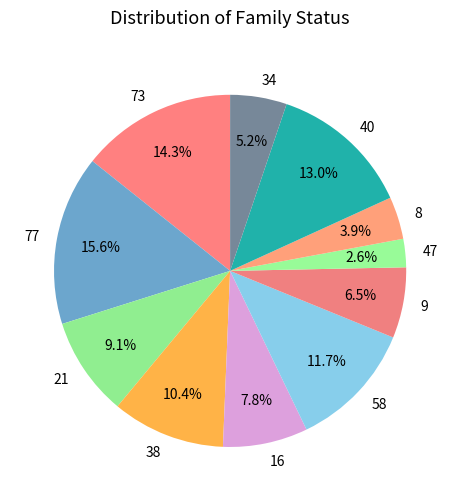

Which slice is the smallest?

47